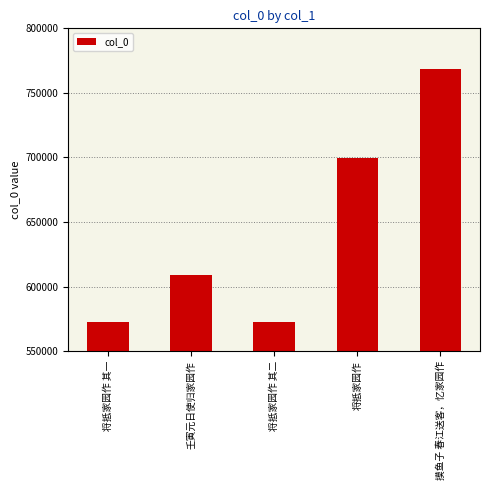

Rank the categories by value from highest to lowest.

摸鱼子 春江送客，忆家园作, 将抵家园作, 壬寅元日使归家园作, 将抵家园作 其二, 将抵家园作 其一